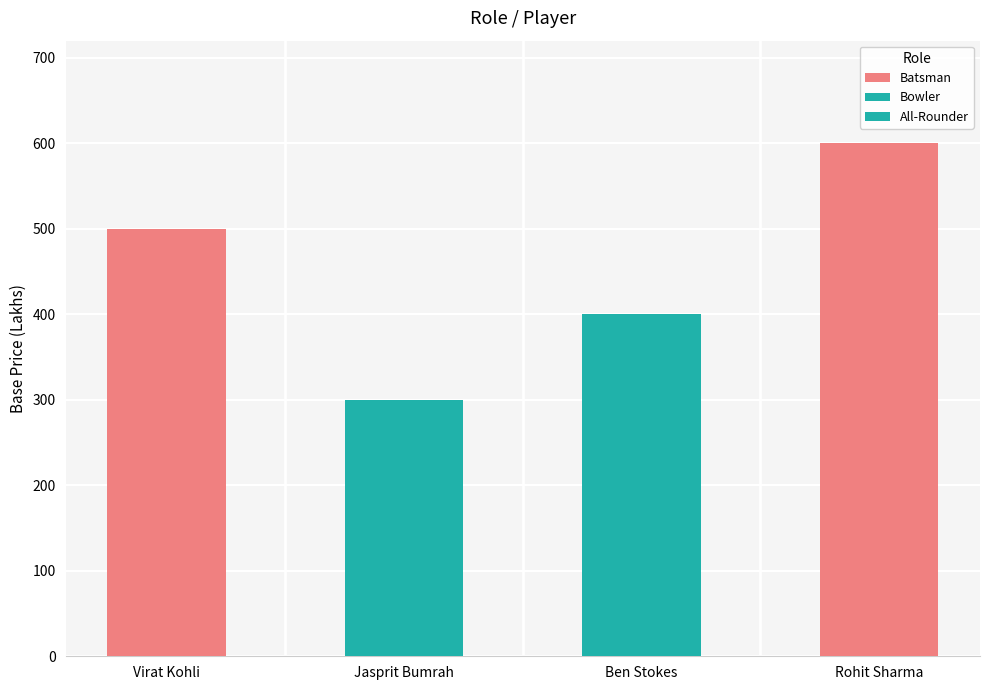

Approximately how many times larger is the value at Bowler (Jasprit Bumrah) compared to All-Rounder (Ben Stokes)?

0.8